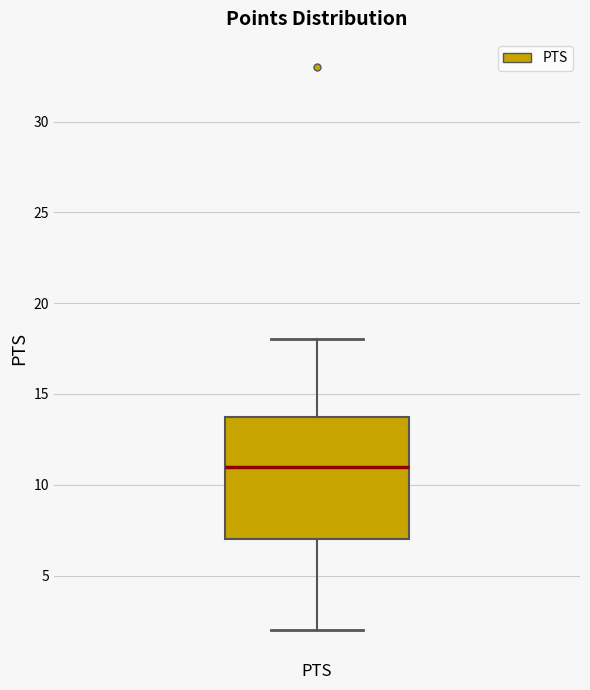

Transcribe this box plot: give where the median line is, the range the box spans, and where the two whiskers end, as read against the y-axis. The values are not printed on the chart, so give them approximately, as read against the axis.

median 11, box 7 to 14, whiskers 2 to 18